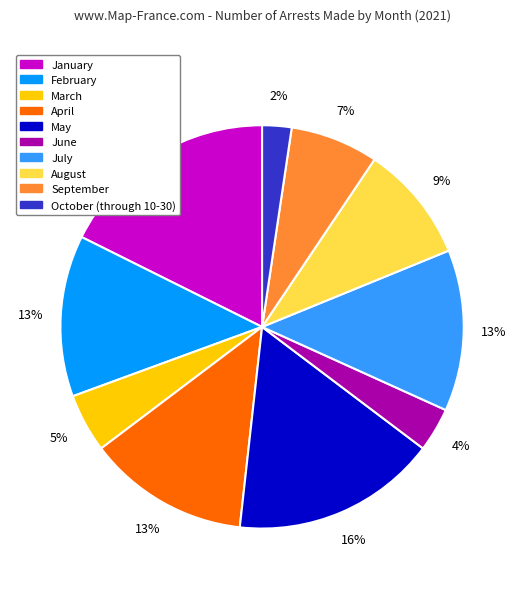

Between June and October (through 10-30), which is larger?

June